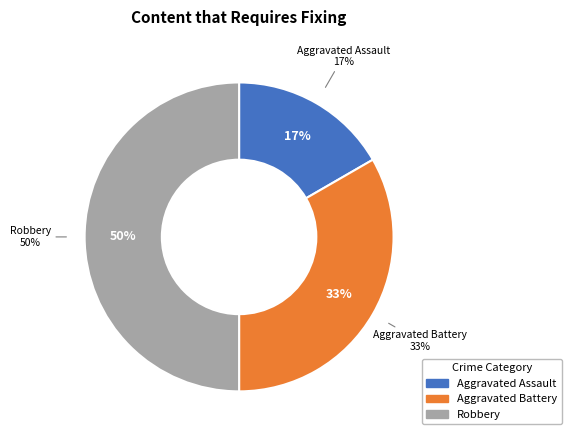

Does Aggravated Battery account for over 50% of the chart?

No